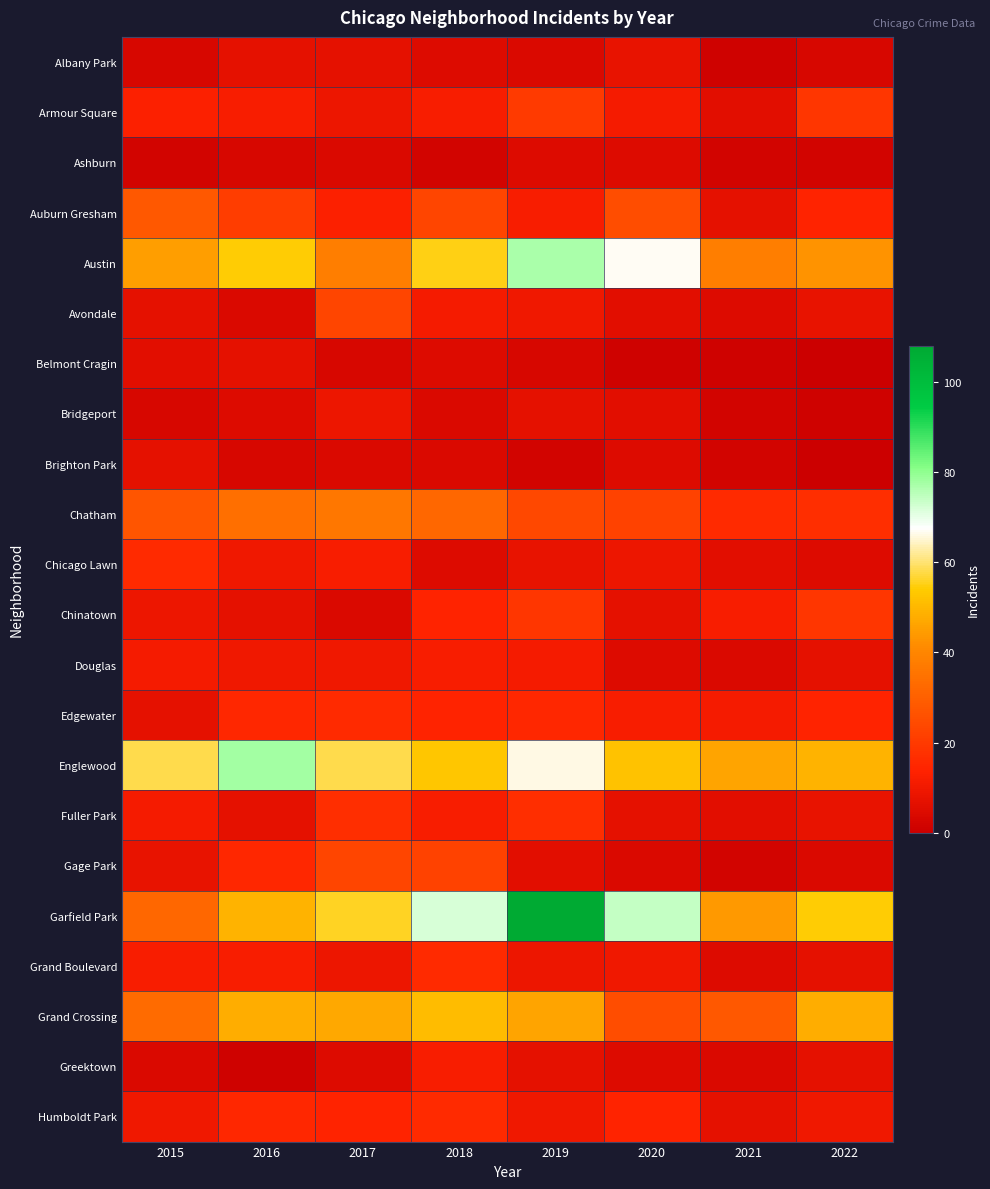

How many categories are shown in the chart?

8